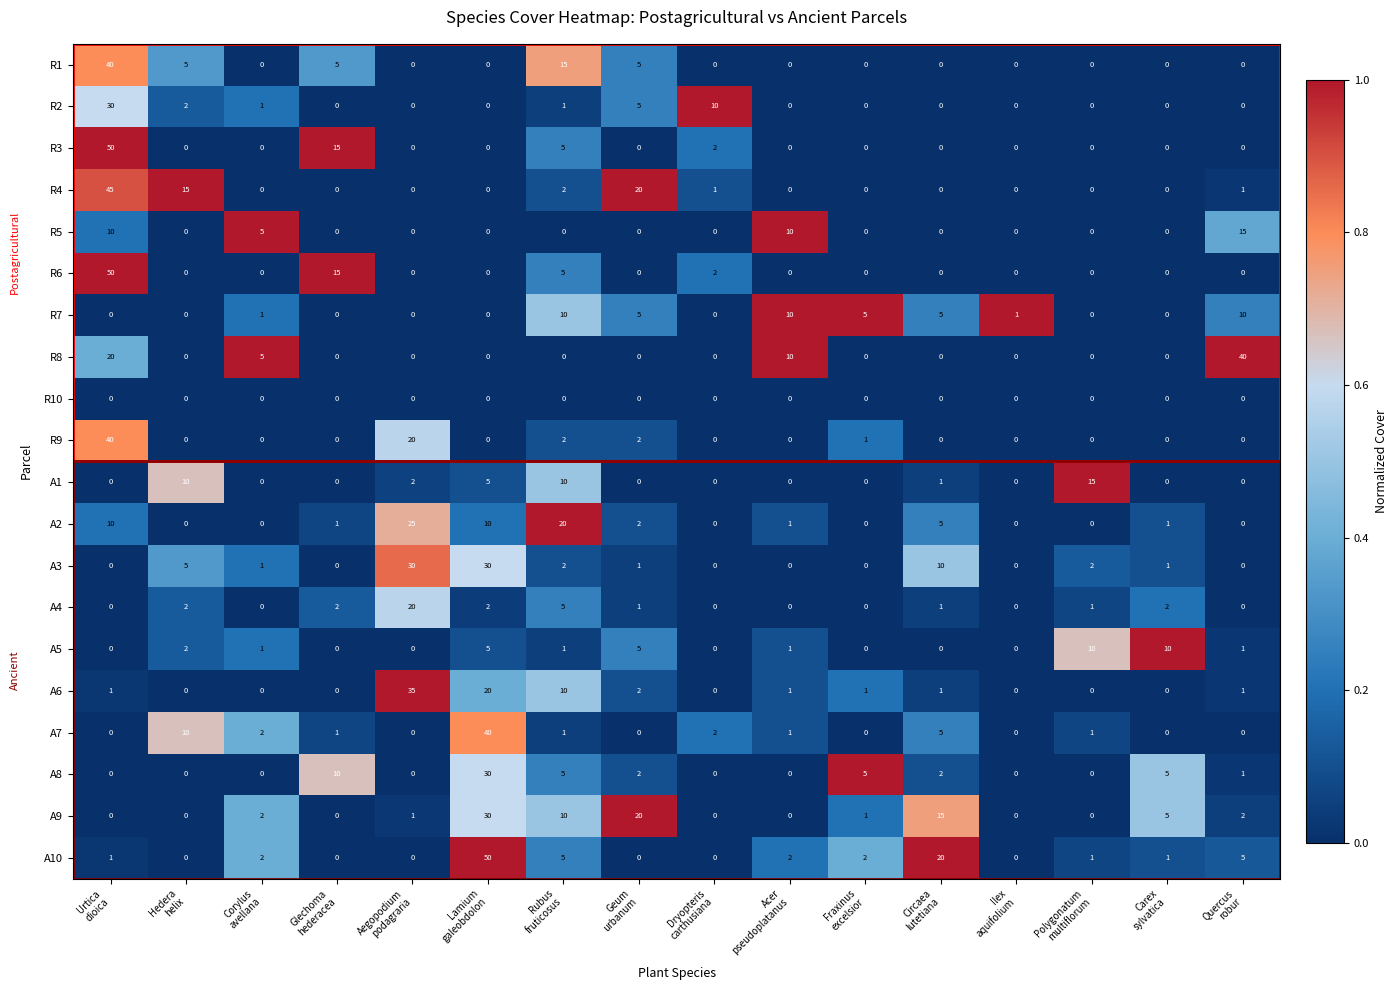

Which series has the largest total across all categories?

A10